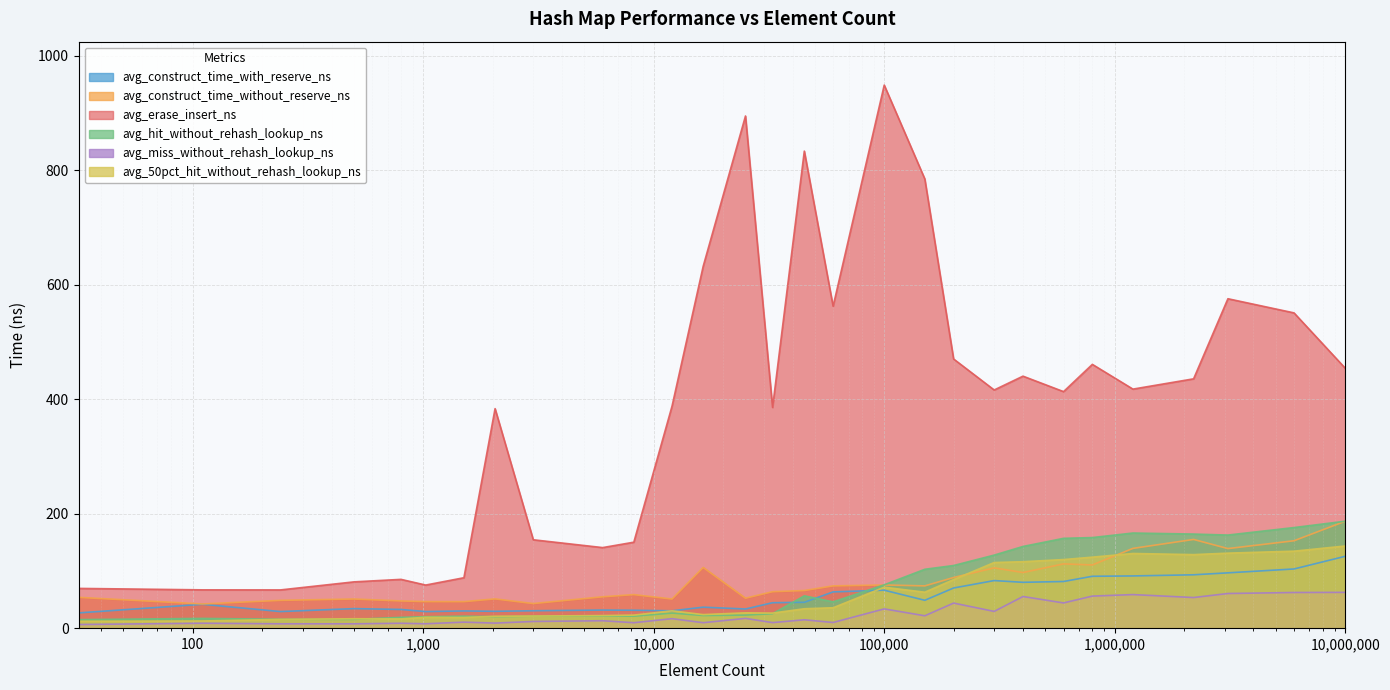

Between 200000 and 8192, which is larger?

200000